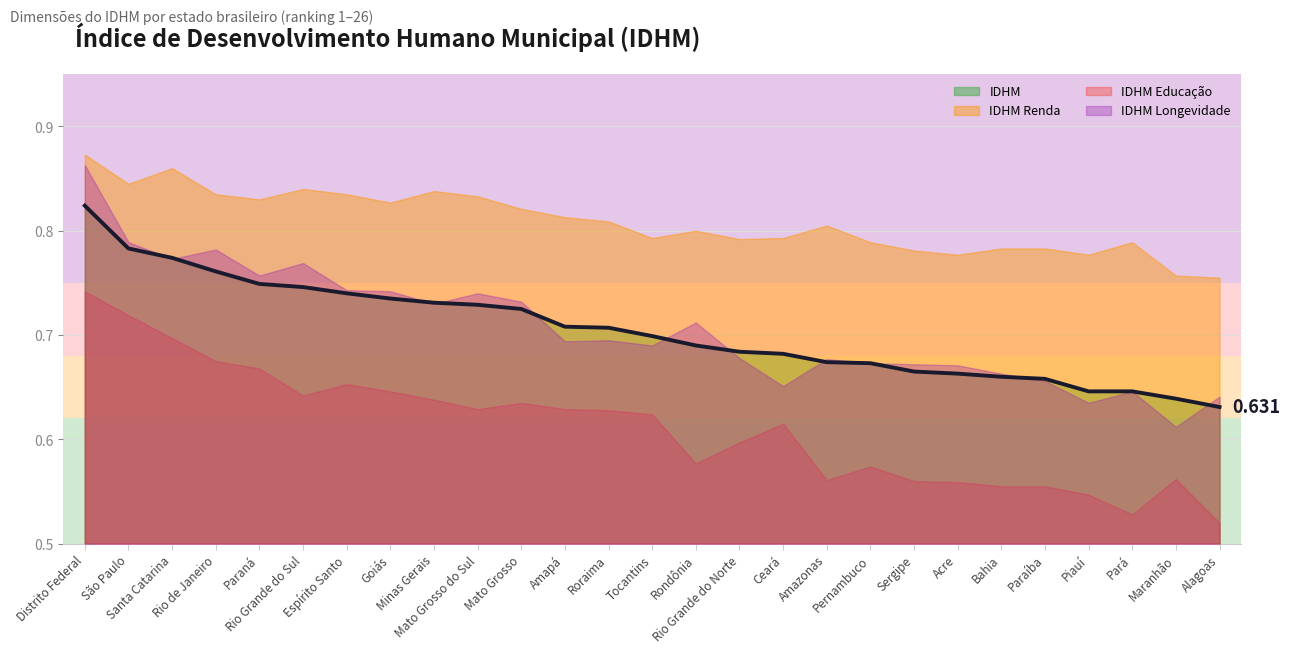

How many IDHM Educação values are between 0 and 1?

27